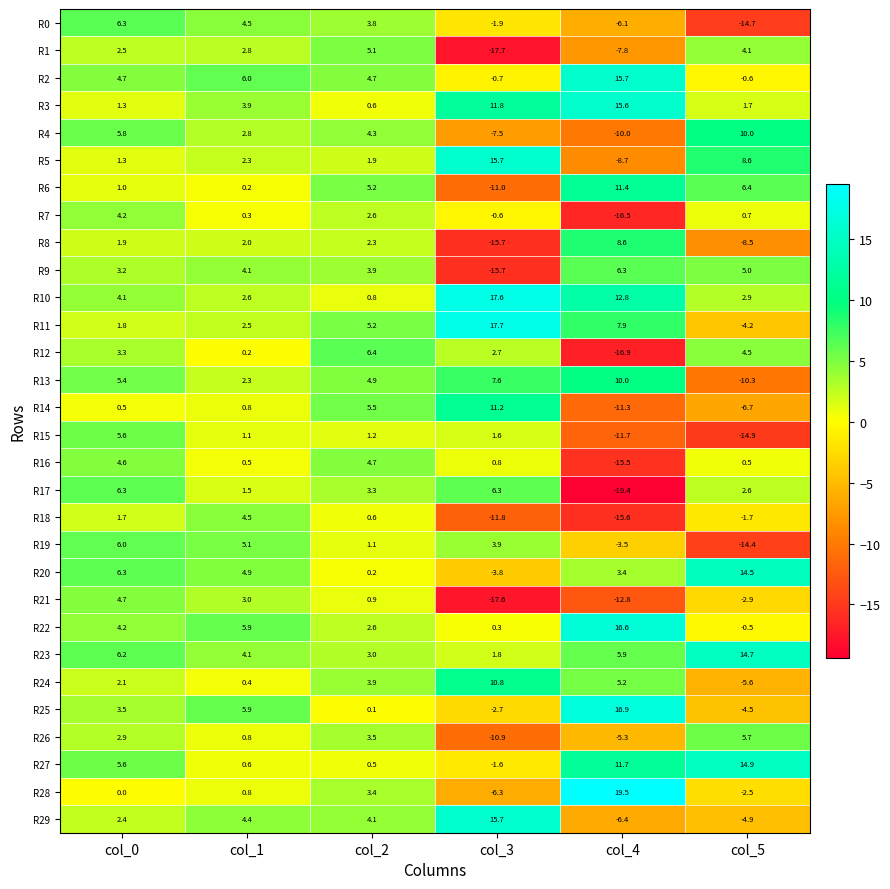

Where is R19 nearest to the value -4?

col_4